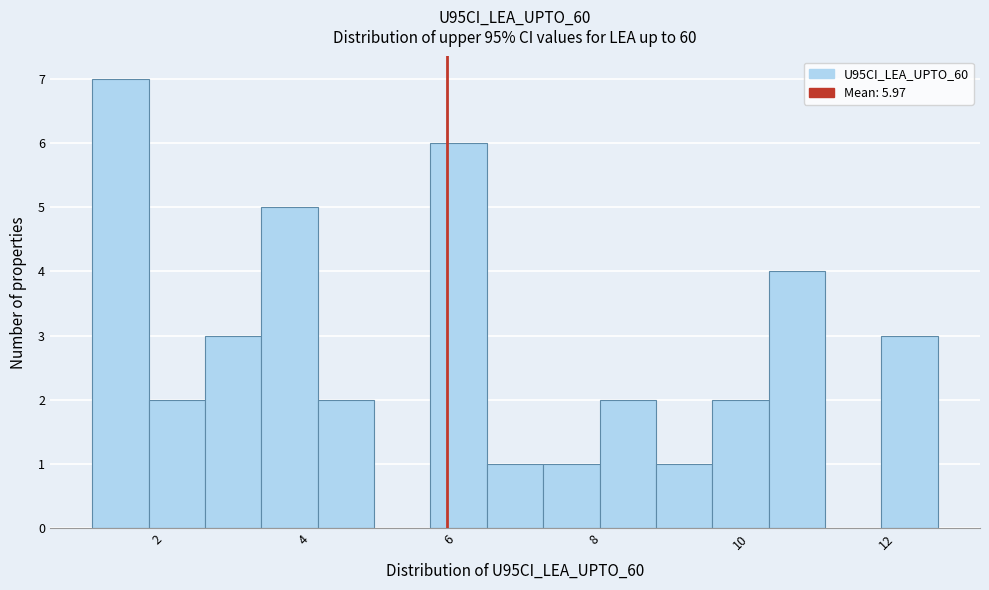

Around what value on the x-axis is the tallest bar? Give the approximate position of its centre, as read against the axis.

1.4